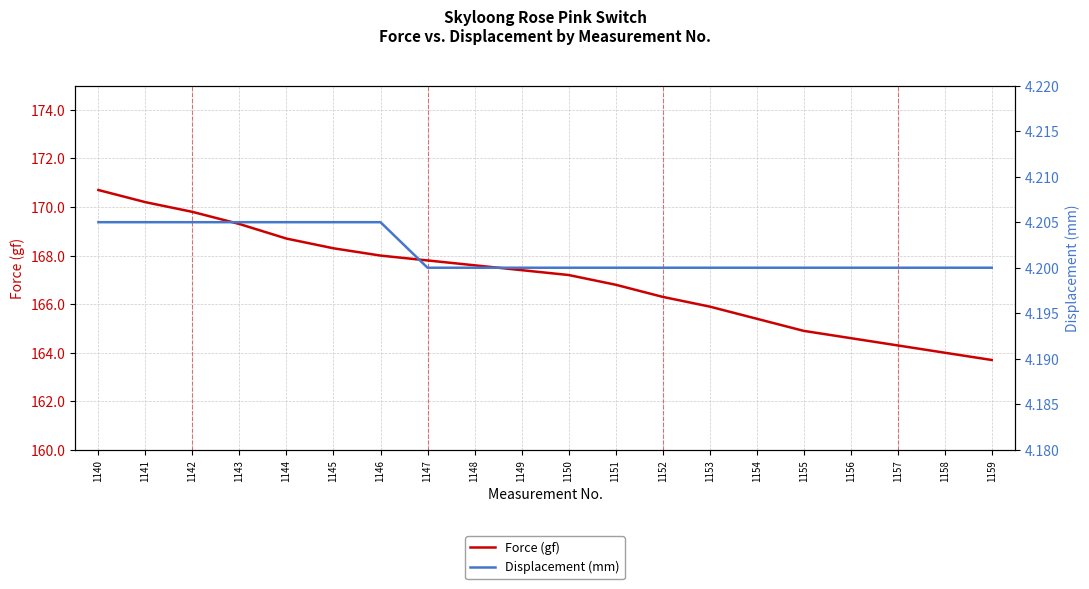

List the series in order of their peak value, highest first.

Force (gf), Displacement (mm)